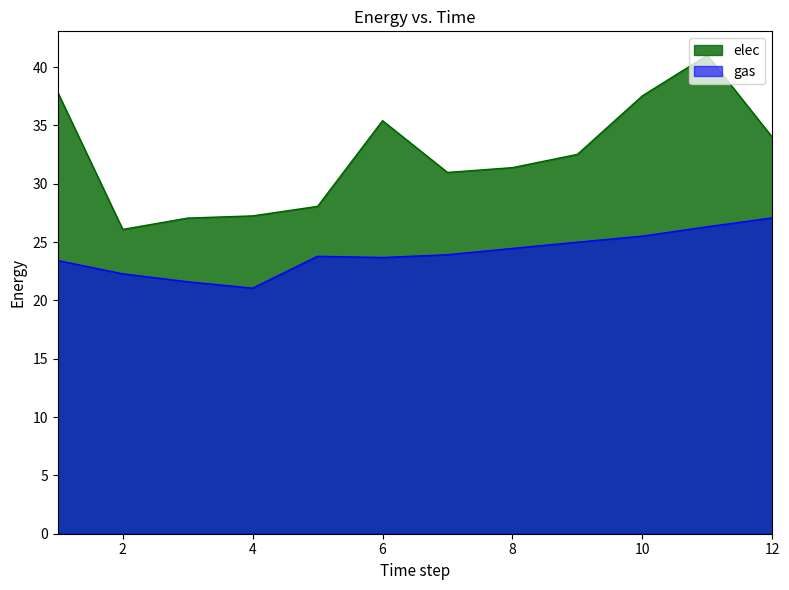

Between 11 and 3, which is larger?

11